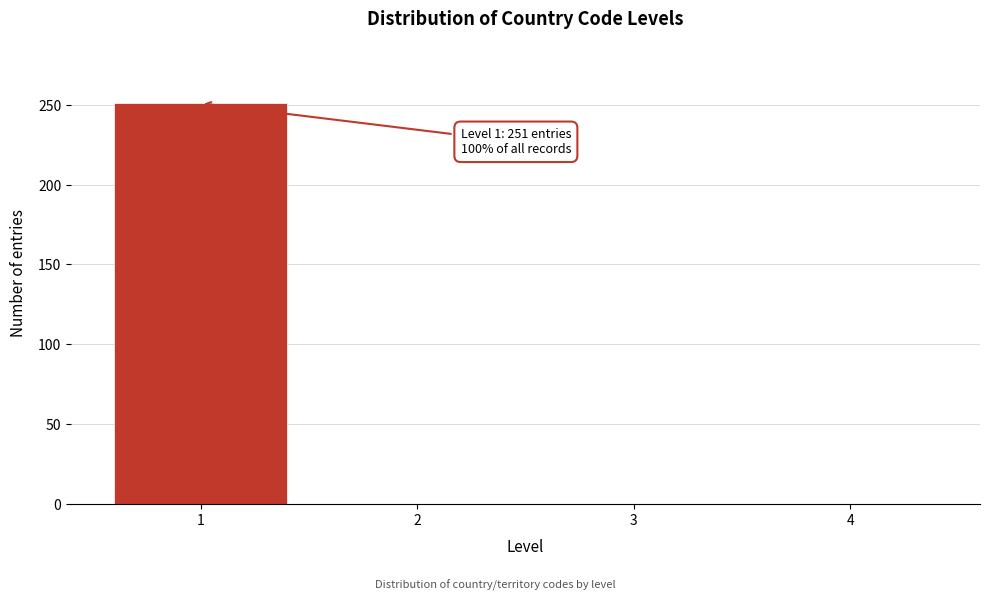

Reading left to right, transcribe all the data shown in this chart.

1=251	2=0	3=0	4=0